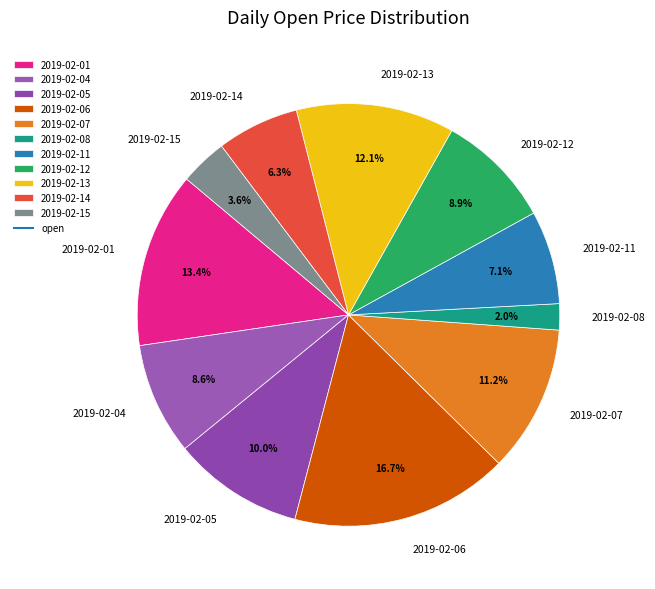

To the nearest percent, what percentage of the pie is 2019-02-05?

10%